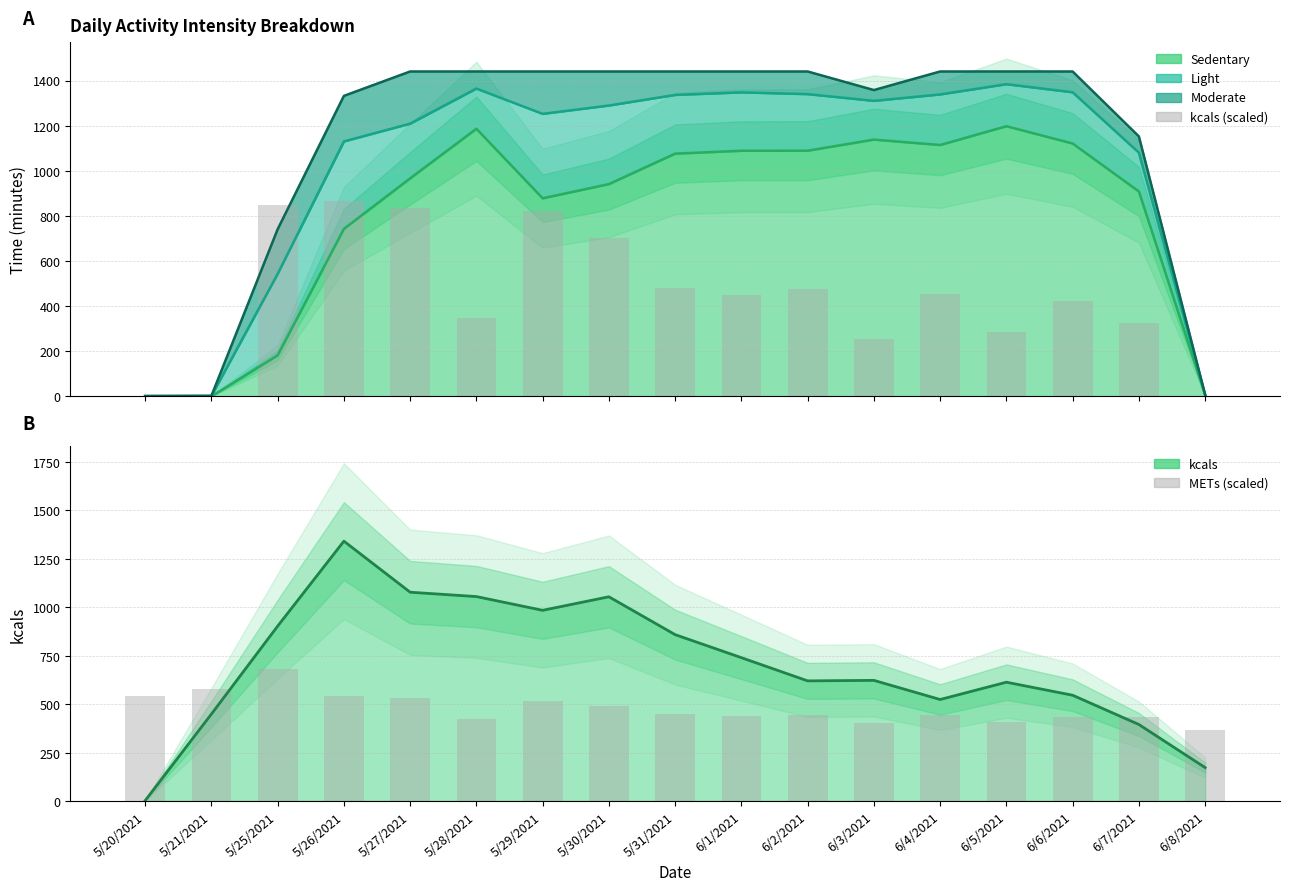

Does the chart contain any negative values?

No